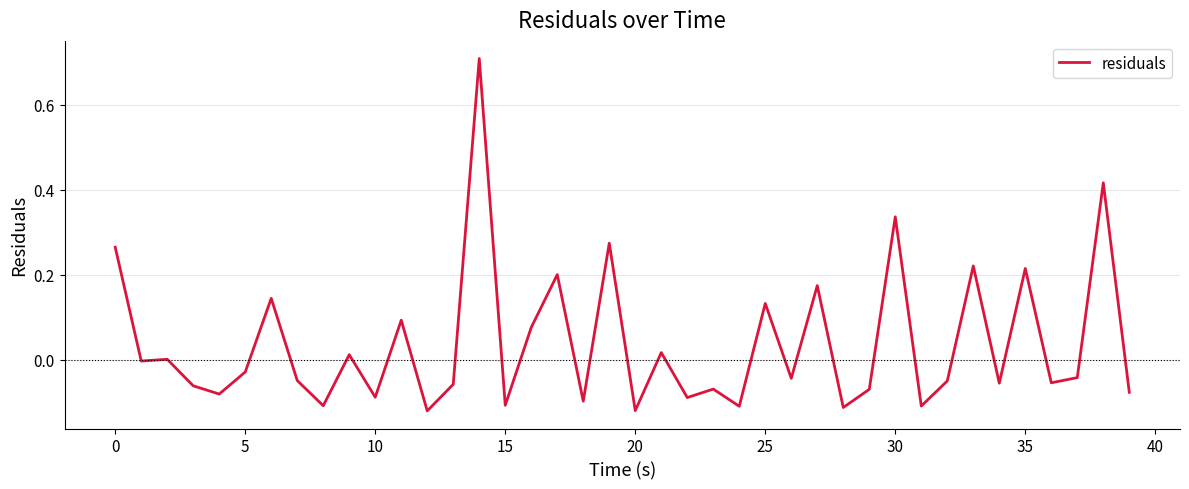

What is the difference between the maximum and minimum values?

0.8